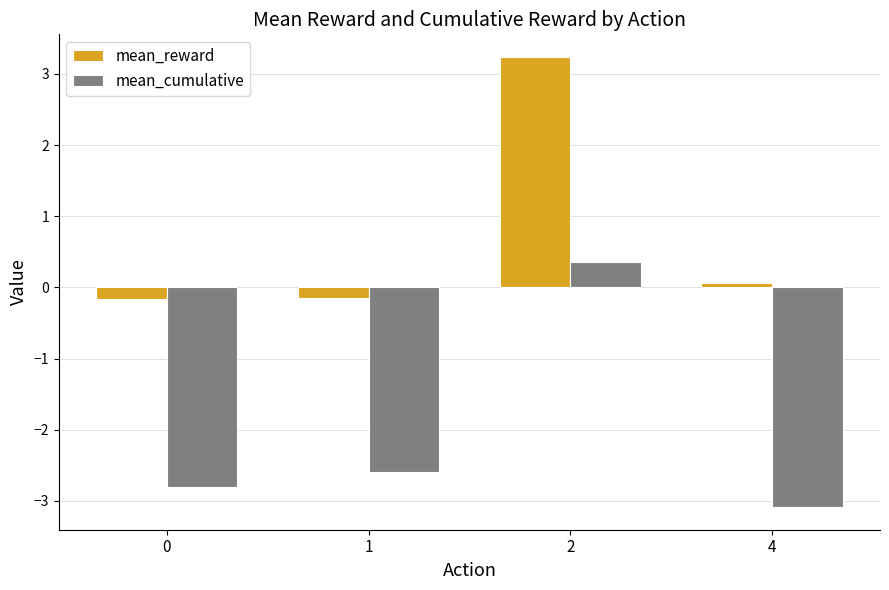

Rank the series at 0 from highest to lowest value.

mean_reward, mean_cumulative